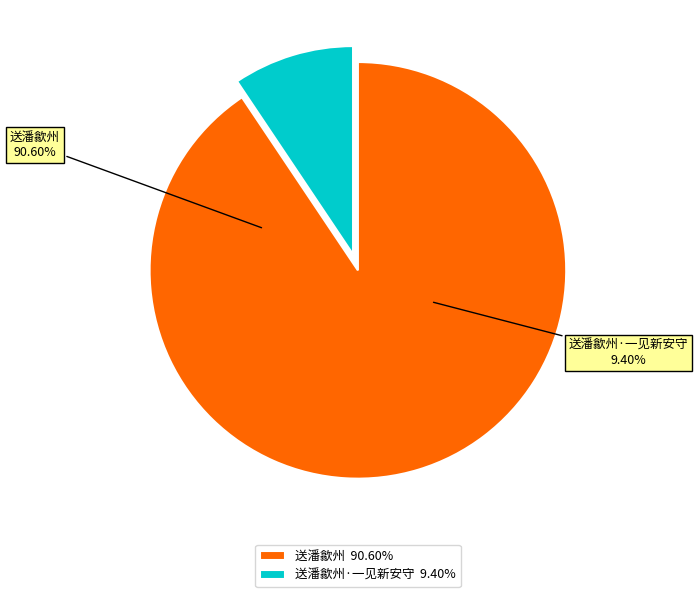

Count the number of slices in the pie.

2